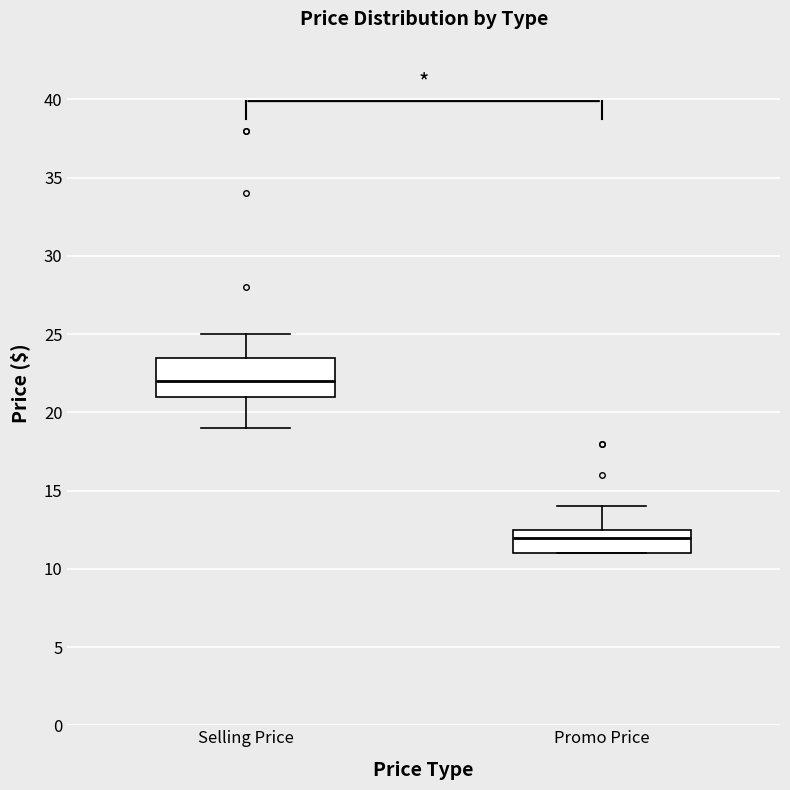

Reading left to right, transcribe this box plot: for each box, give where its median line is, the range the box spans, and where its two whiskers end, as read against the y-axis. The values are not printed on the chart, so give them approximately, as read against the axis.

Selling Price: median 22.0, box 21.0 to 23.5, whiskers 19.0 to 25.0
Promo Price: median 12.0, box 11.0 to 12.5, whiskers 11.0 to 14.0